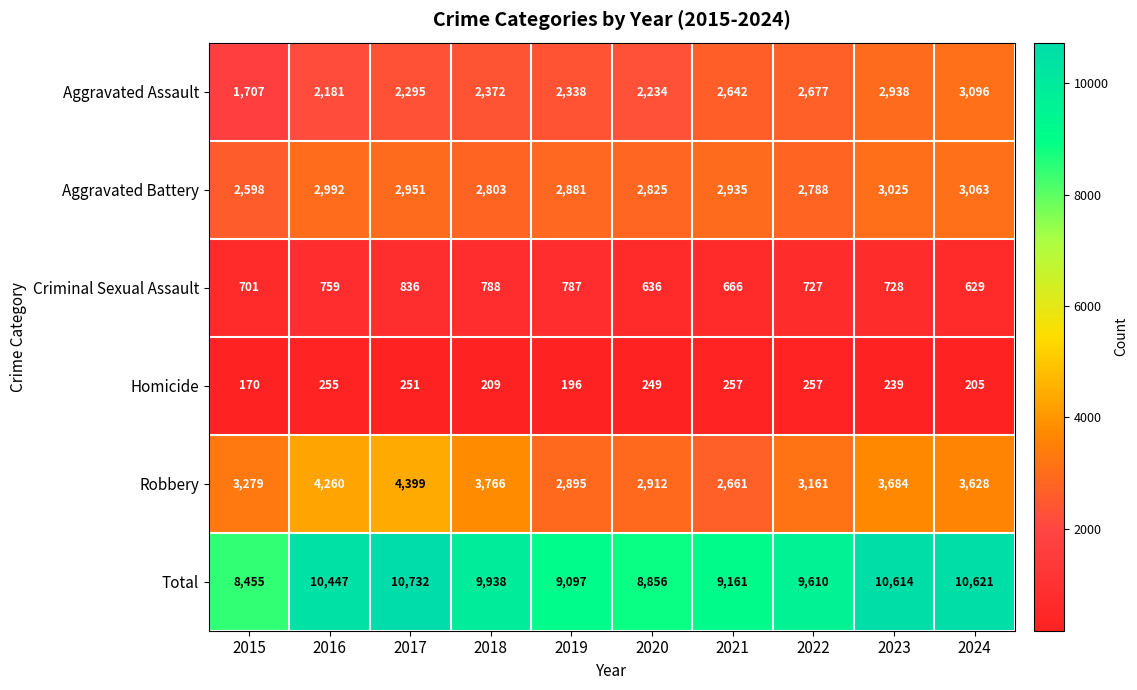

What is the difference between the highest and lowest values at 2020?

8607